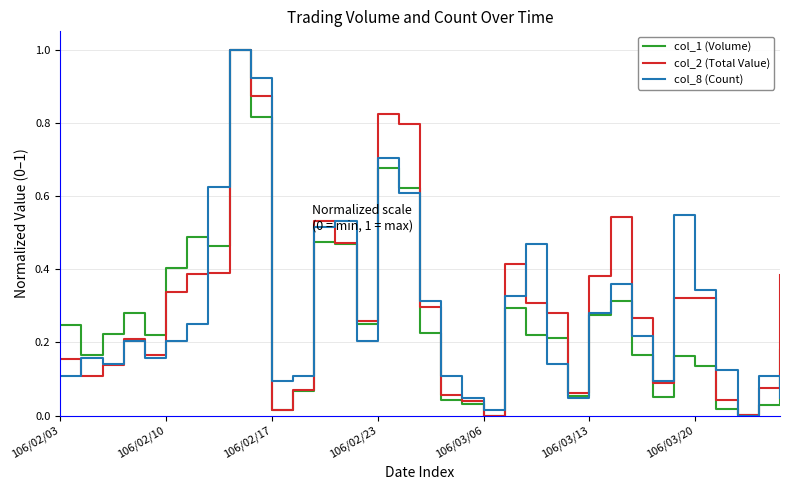

What is the maximum value shown in the chart?

1.0